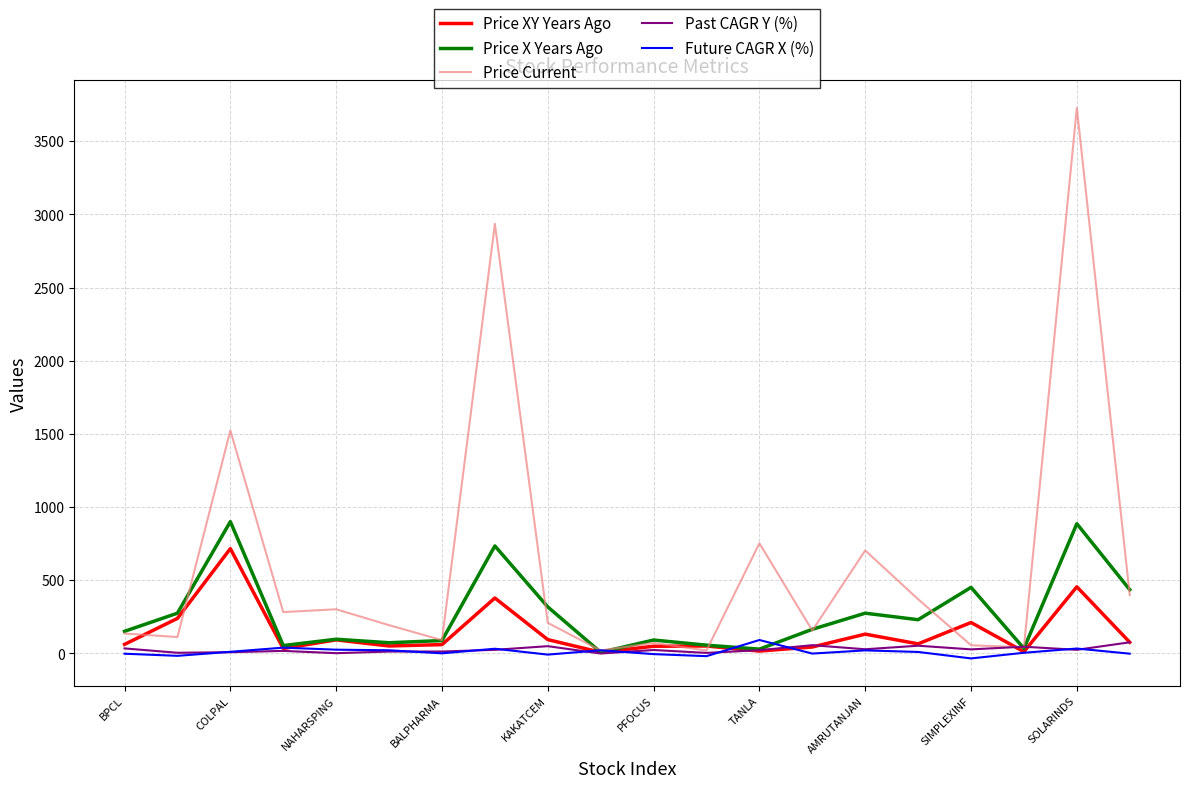

True or false: Price X Years Ago has more than 2 points higher than both neighbors.

True